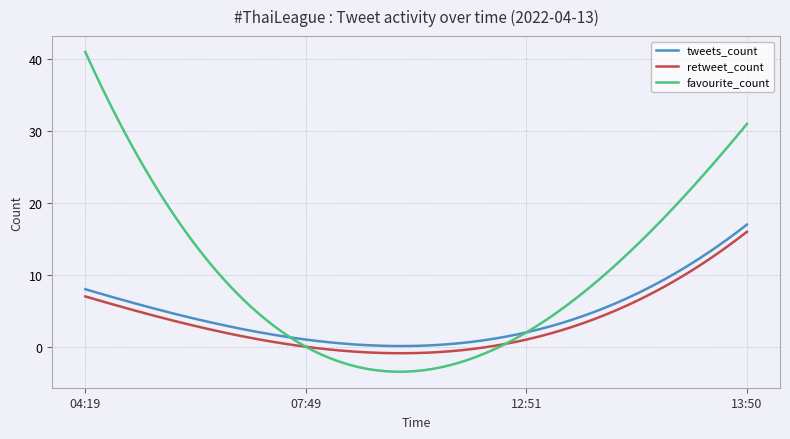

Which series has the largest range (max minus min)?

favourite_count